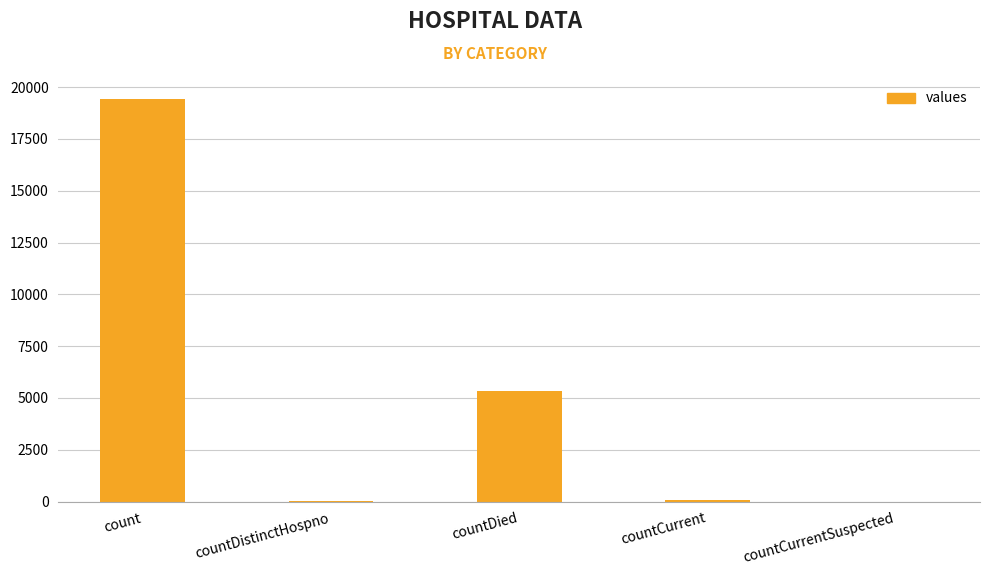

True or false: the data shows 5357 at countDied.

True